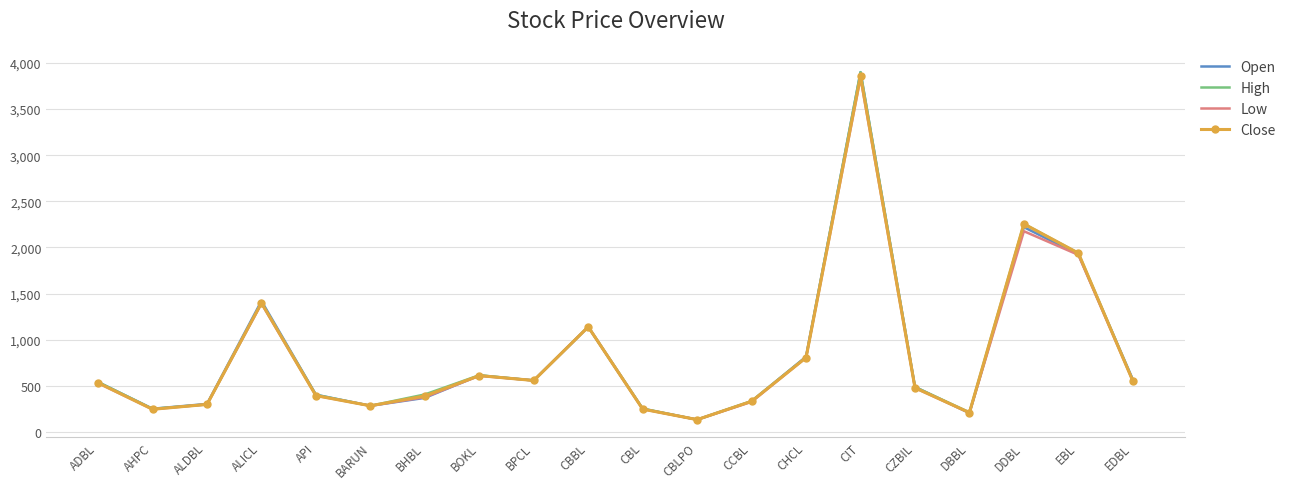

Which category has the highest value in the Low series?

CIT